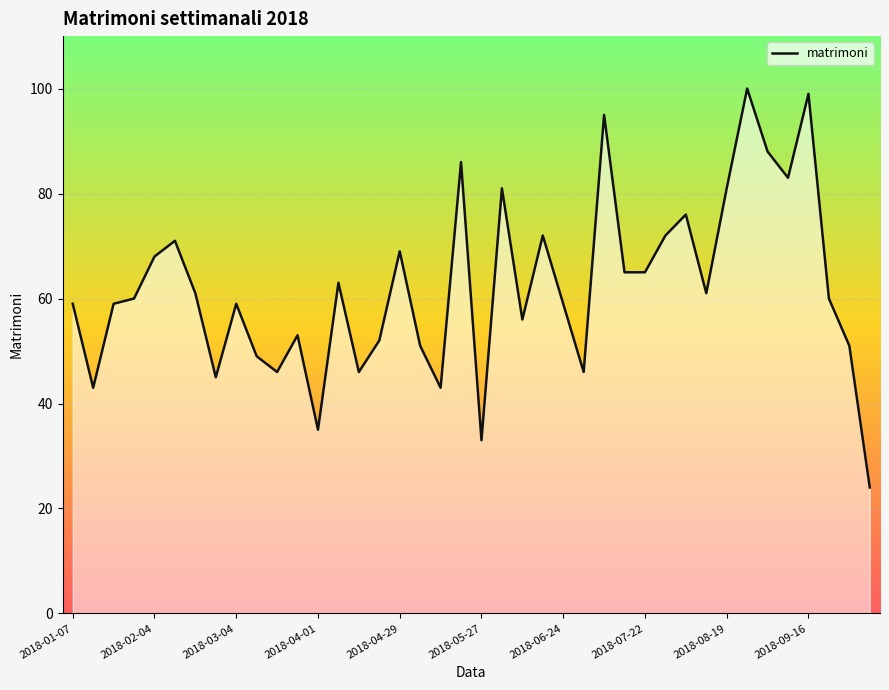

How many interior local peaks (higher than both neighbors) does the data have?

12